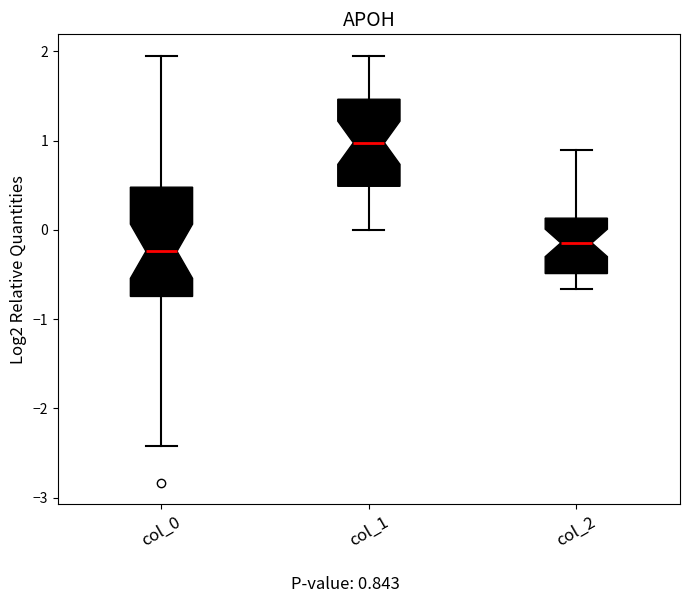

Reading left to right, transcribe this box plot: for each box, give where its median line is, the range the box spans, and where its two whiskers end, as read against the y-axis. The values are not printed on the chart, so give them approximately, as read against the axis.

col_0: median -0.2, box -0.7 to 0.5, whiskers -2.4 to 1.9
col_1: median 1.0, box 0.5 to 1.5, whiskers 0.0 to 2.0
col_2: median -0.1, box -0.5 to 0.1, whiskers -0.7 to 0.9